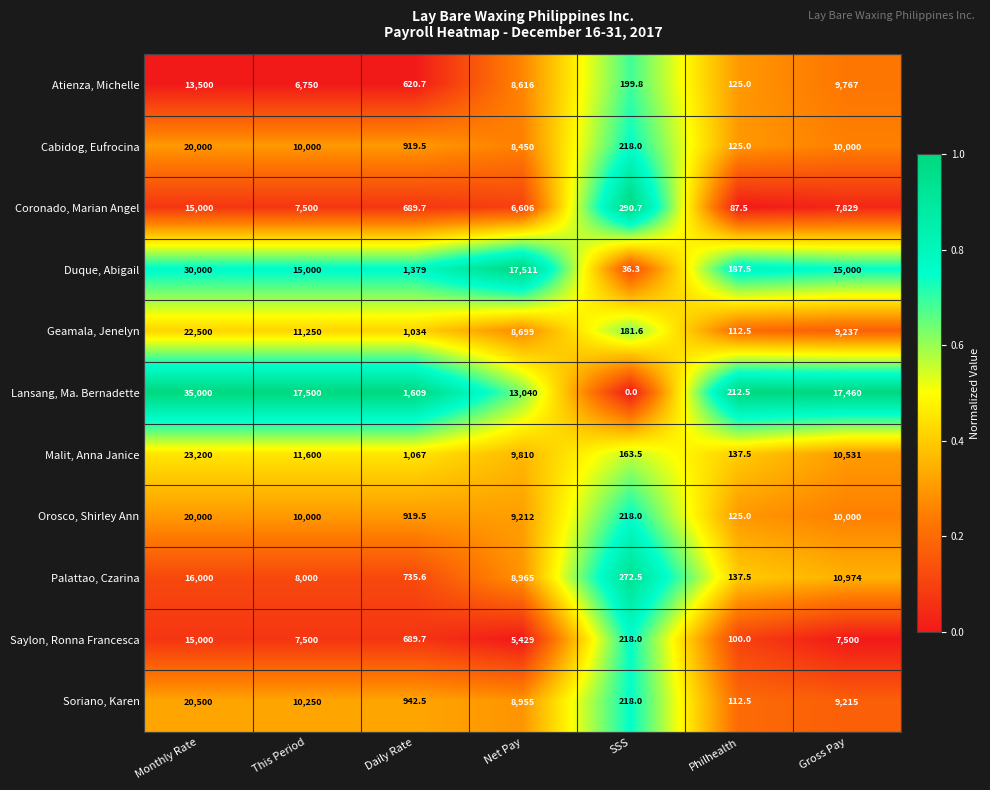

Is it true that Duque, Abigail equals 7.9 at SSS?

False